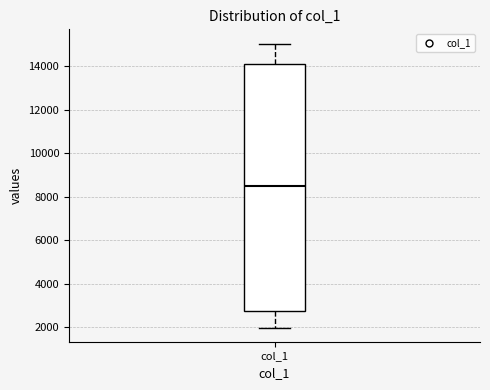

Read this box plot against the y-axis: the position of the median line, the range covered by the box, and the ends of both whiskers. The values are not printed on the chart, so give them approximately, as read against the axis.

median 8600, box 2800 to 14200, whiskers 2000 to 15000